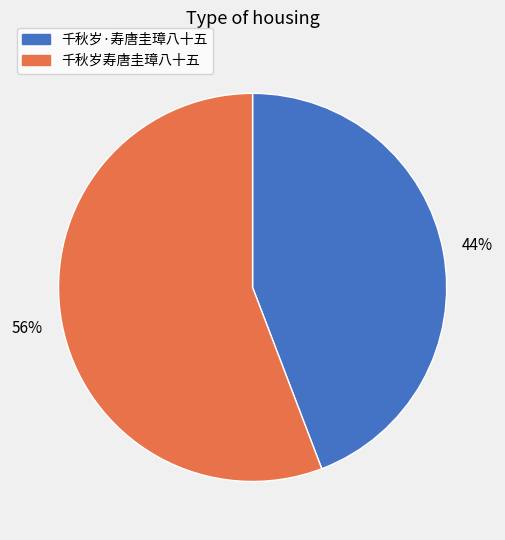

Does any single category account for the majority?

Yes